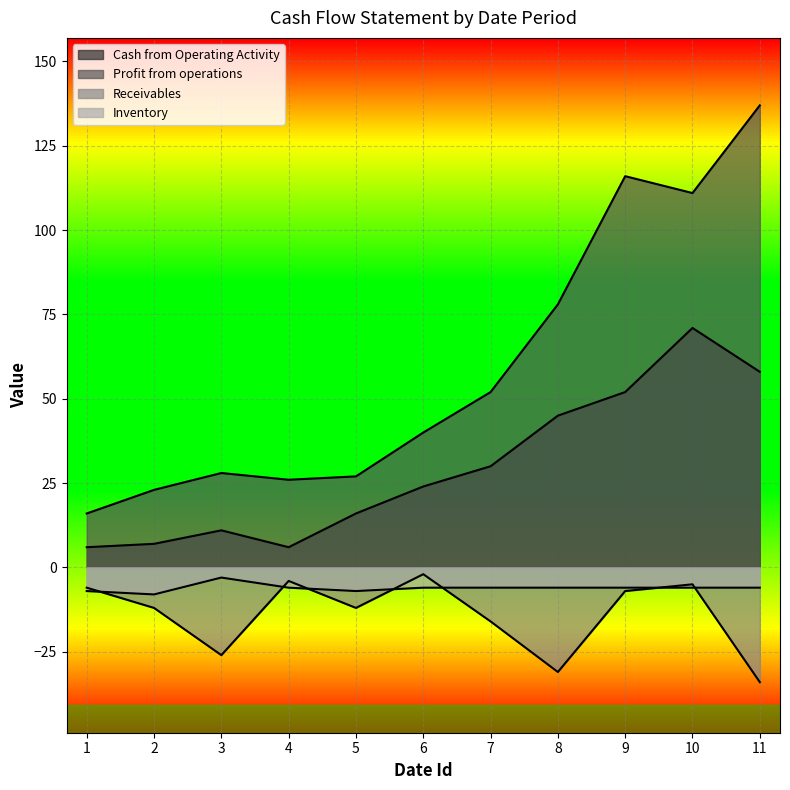

Is the value of Profit from operations at 9 greater than the value of Cash from Operating Activity at 5?

Yes